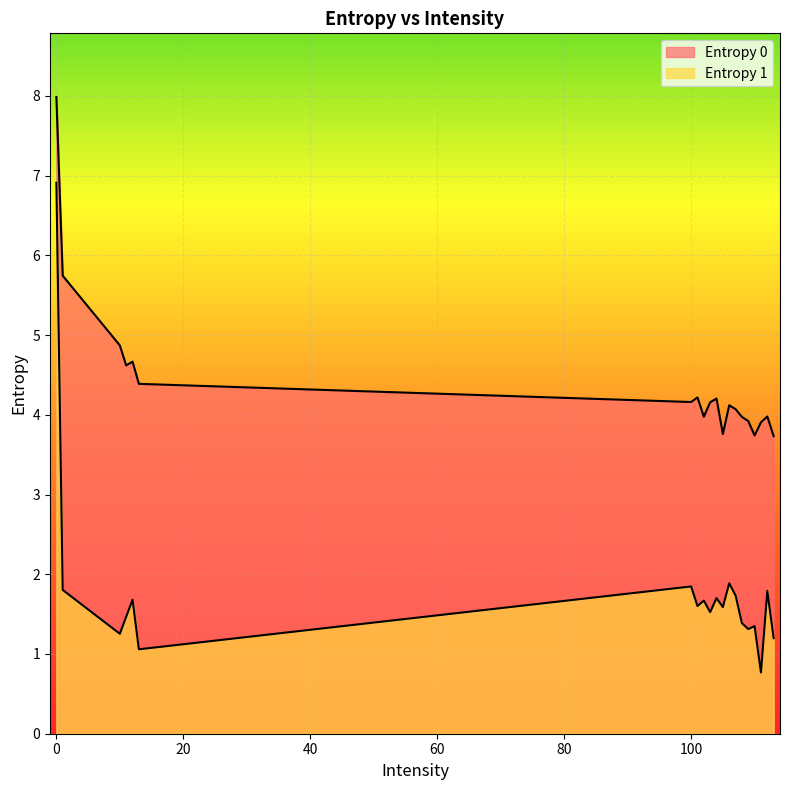

Does the chart display data point markers on the line(s)?

No